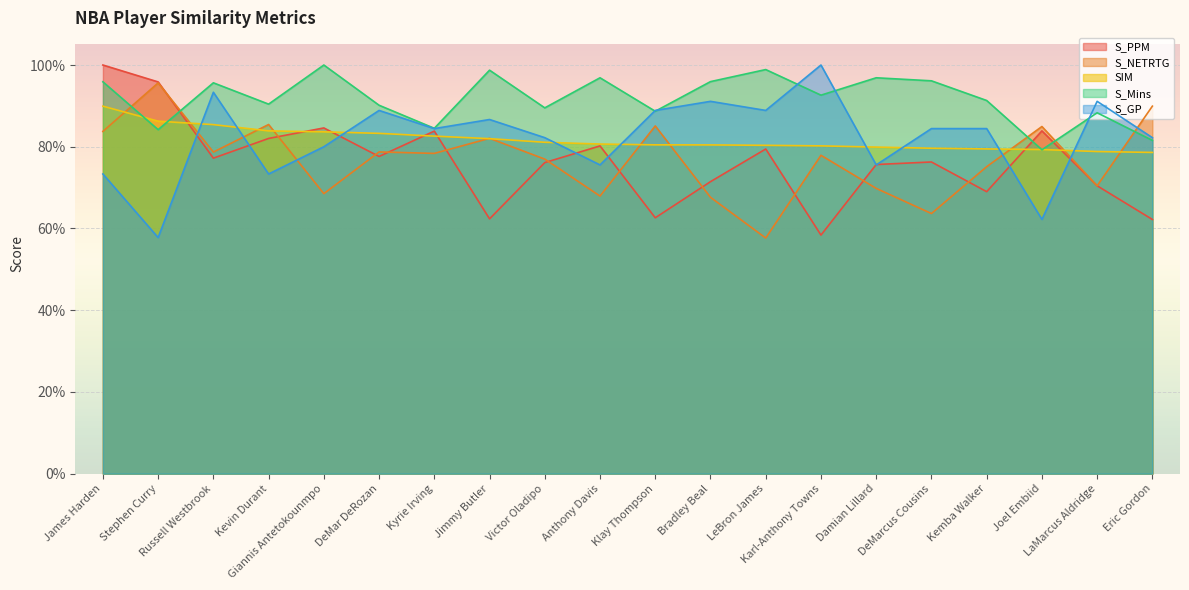

In S_Mins, how many points are lower than both neighbors (excluding endpoints)?

7